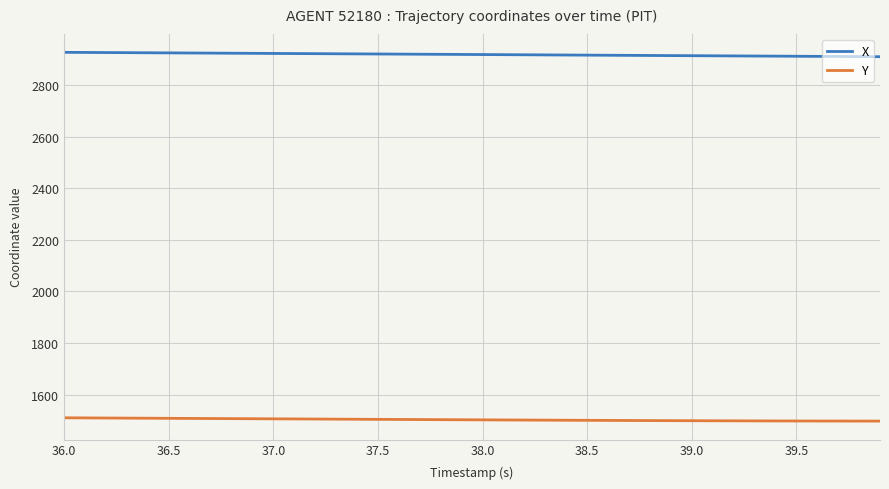

Which series has the largest range (max minus min)?

X